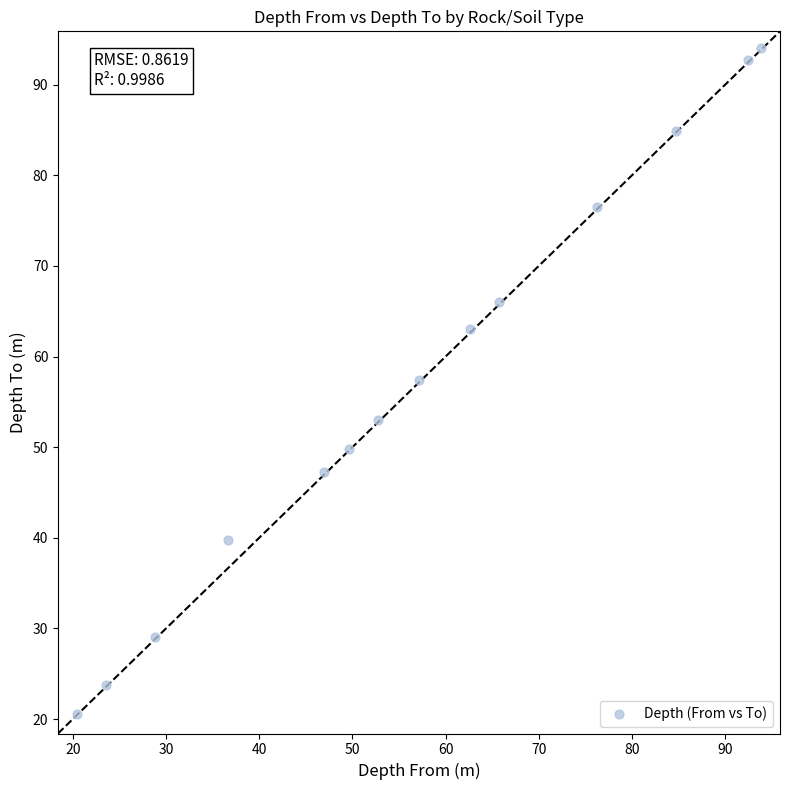

What is the range of X values (max minus min)?

73.5